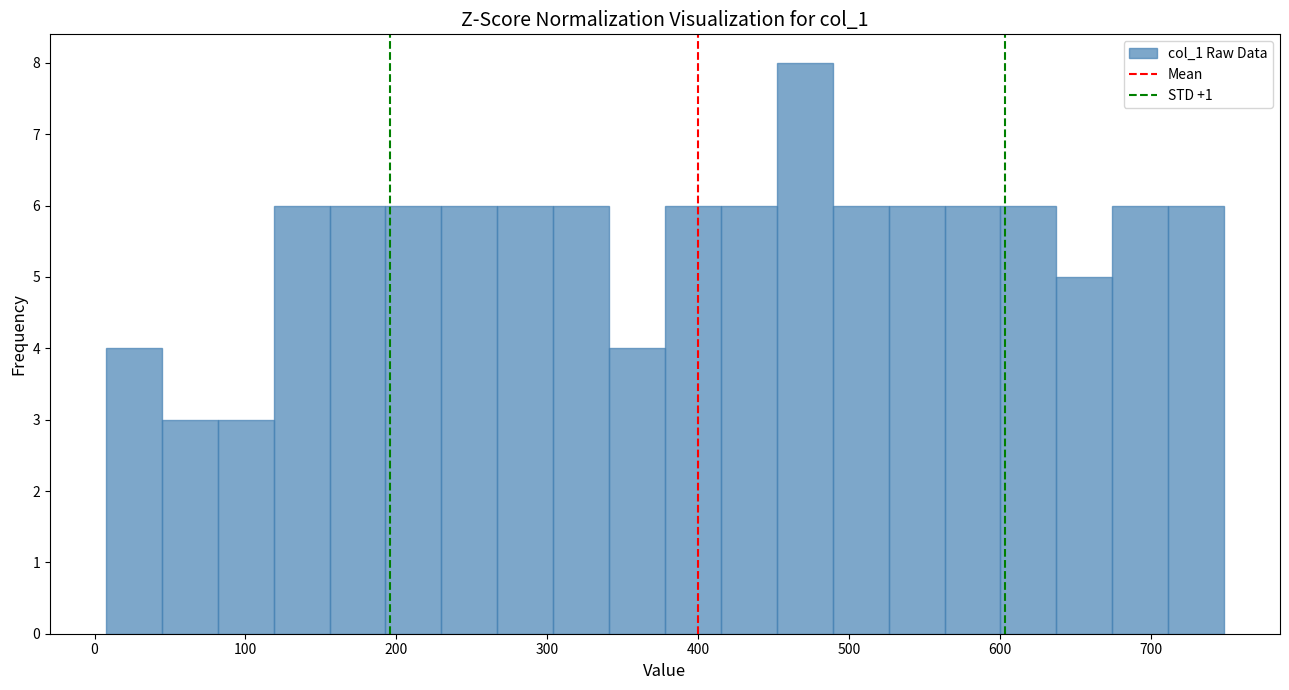

Around what value on the x-axis is the tallest bar? Give the approximate position of its centre, as read against the axis.

470